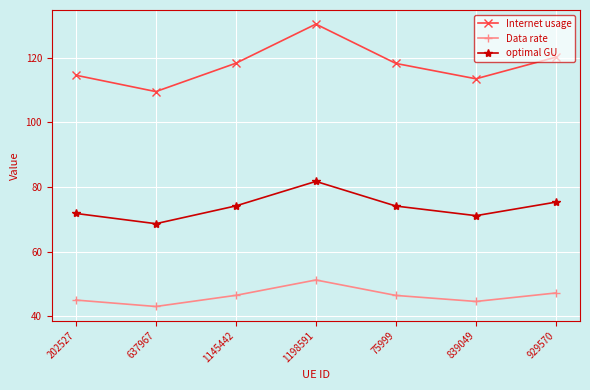

True or false: Internet usage has more than 1 points higher than both neighbors.

False